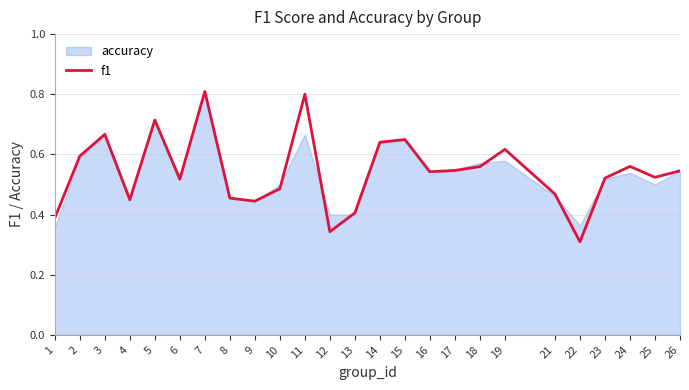

Reading left to right, list all the values displayed in this chart.

0.4	0.6	0.7	0.4	0.7	0.5	0.8	0.5	0.4	0.5	0.8	0.3	0.4	0.6	0.6	0.5	0.5	0.6	0.6	0.5	0.3	0.5	0.6	0.5	0.5